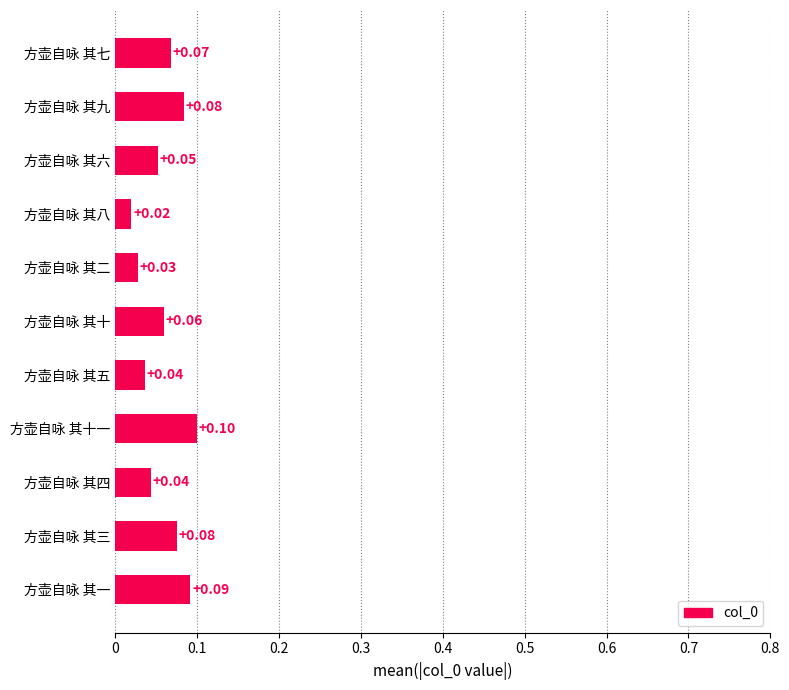

Which label corresponds to the smallest value in the chart?

方壶自咏 其八